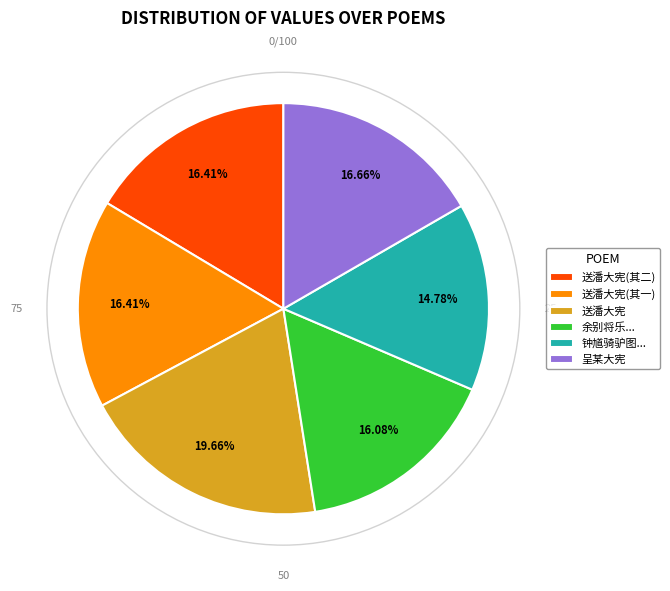

Which slice is the smallest?

钟馗骑驴图...